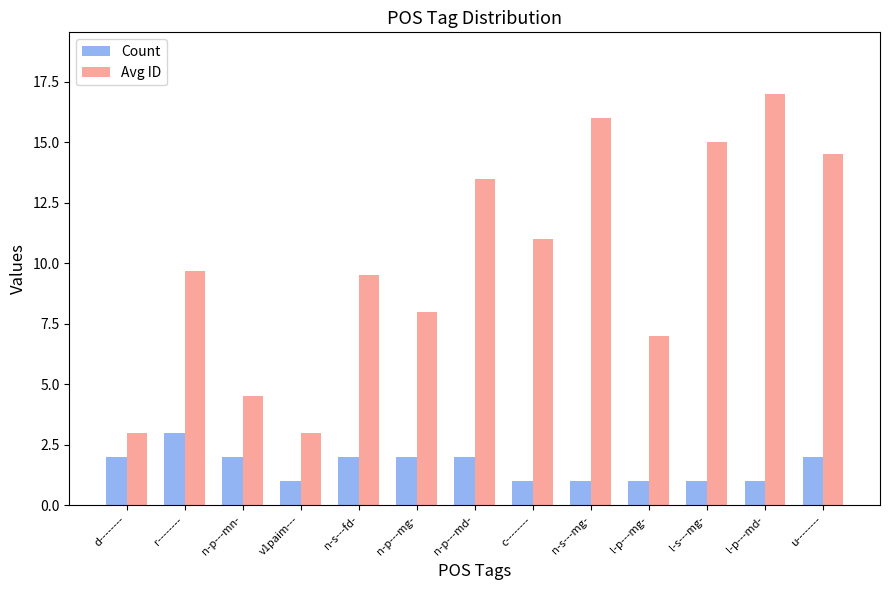

At how many categories does at least one series exceed 12?

5